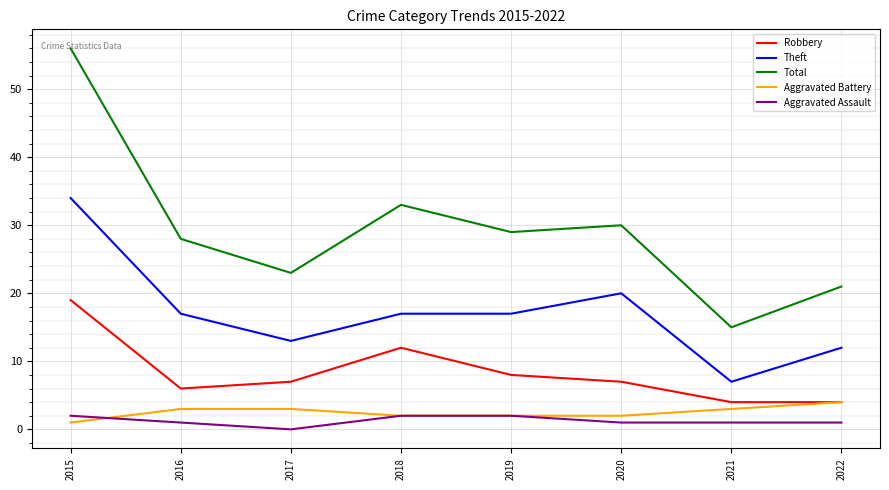

True or false: Theft and Total intersect in this chart.

False